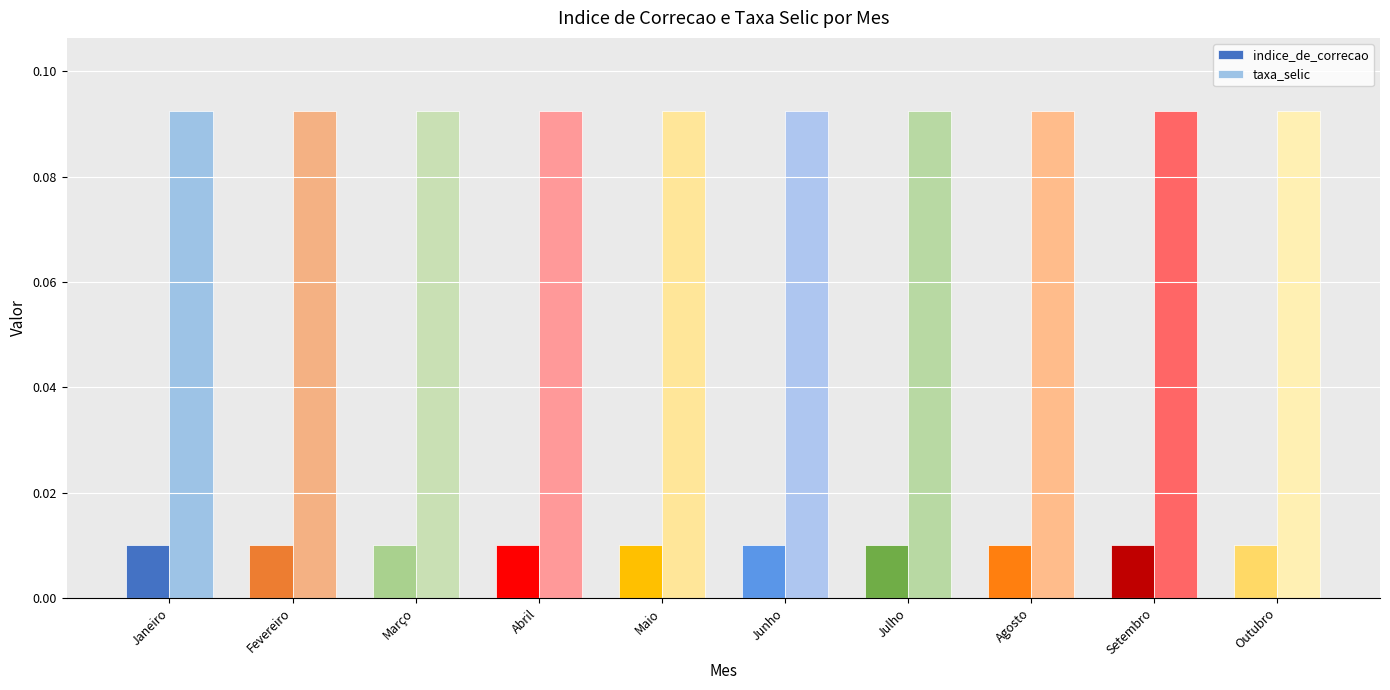

Which series has the largest range (max minus min)?

indice_de_correcao